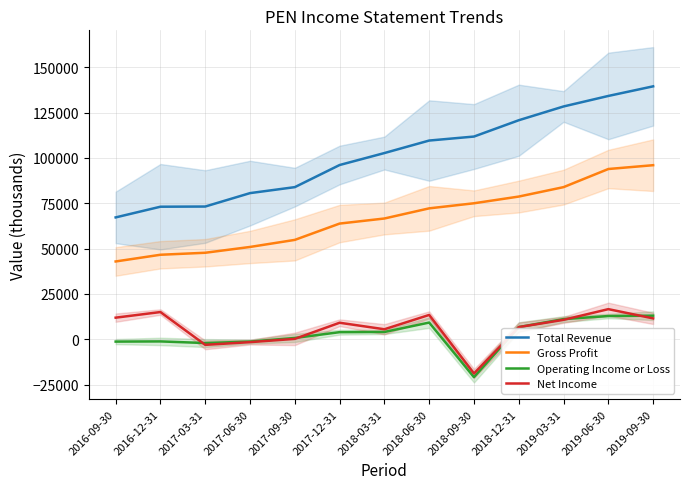

What position from the left is 2017-03-31?

3